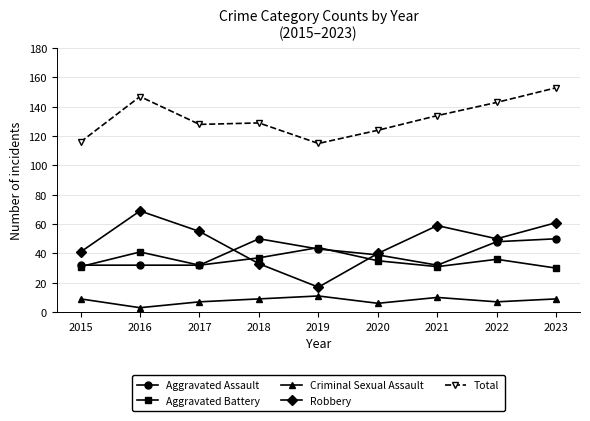

What are all the series names shown in the legend?

Aggravated Assault, Aggravated Battery, Criminal Sexual Assault, Robbery, Total